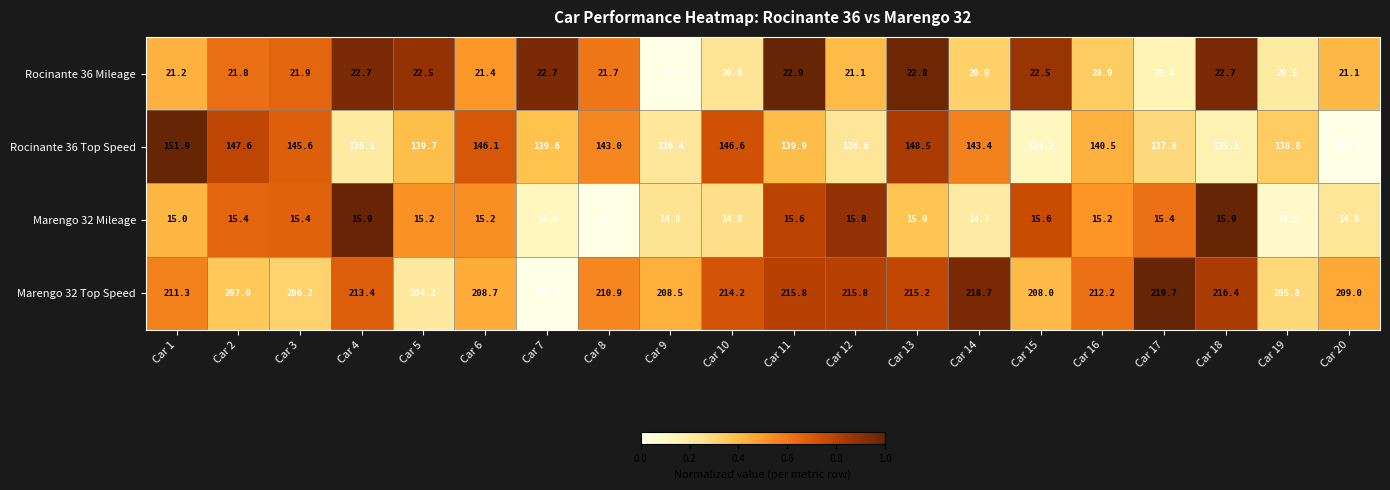

Where does the Marengo 32 Top Speed series first go above 211?

Car 1